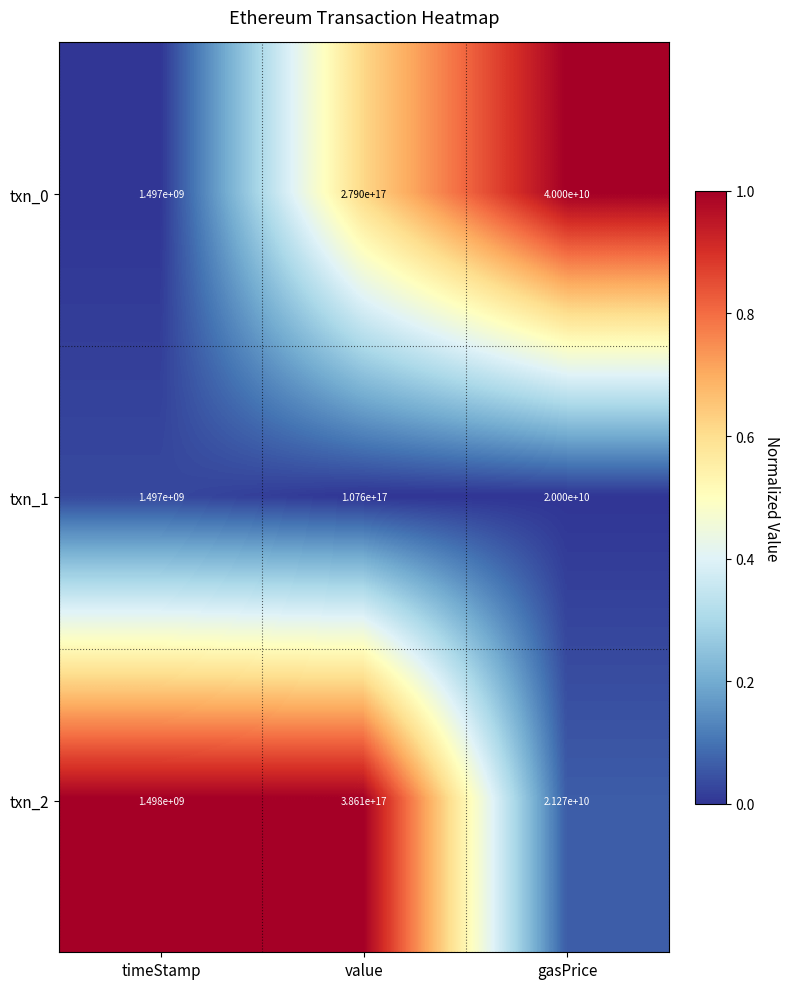

Rank the series by their maximum value, from highest to lowest.

txn_2, txn_0, txn_1